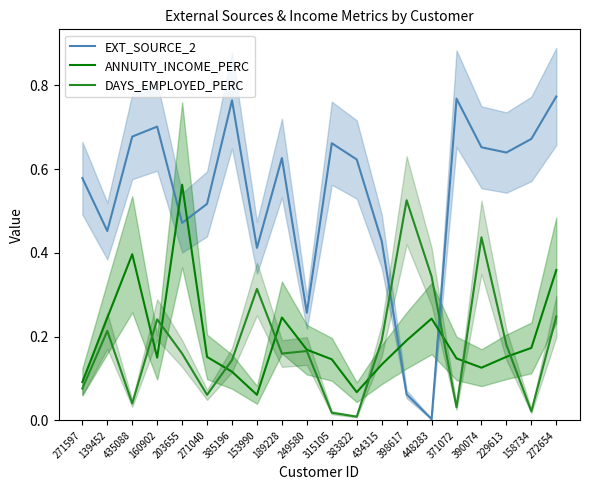

What is the difference between the maximum and minimum values in the DAYS_EMPLOYED_PERC series?

0.5